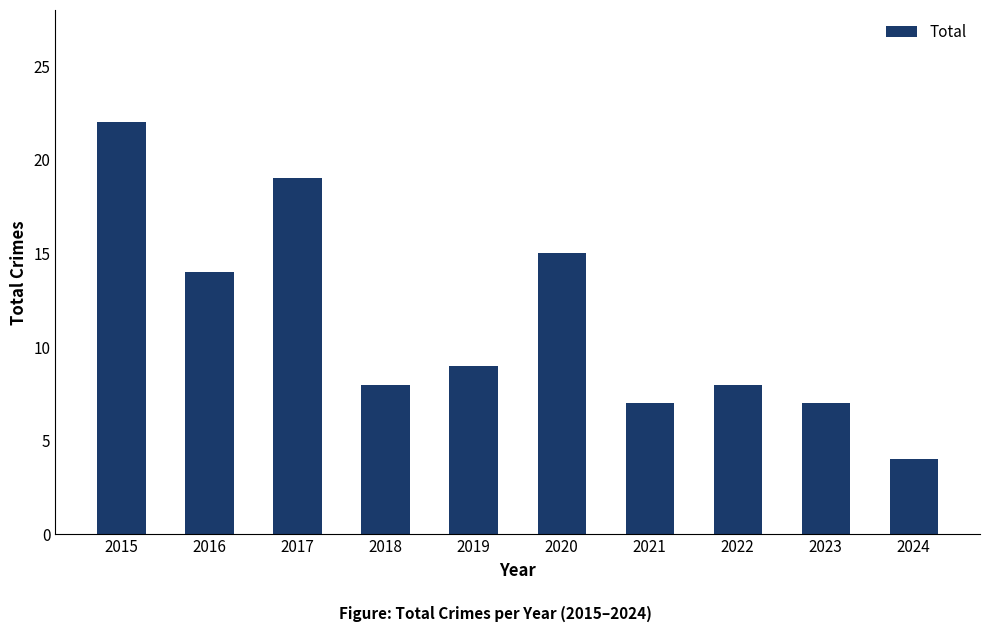

Which label corresponds to the largest value in the chart?

2015